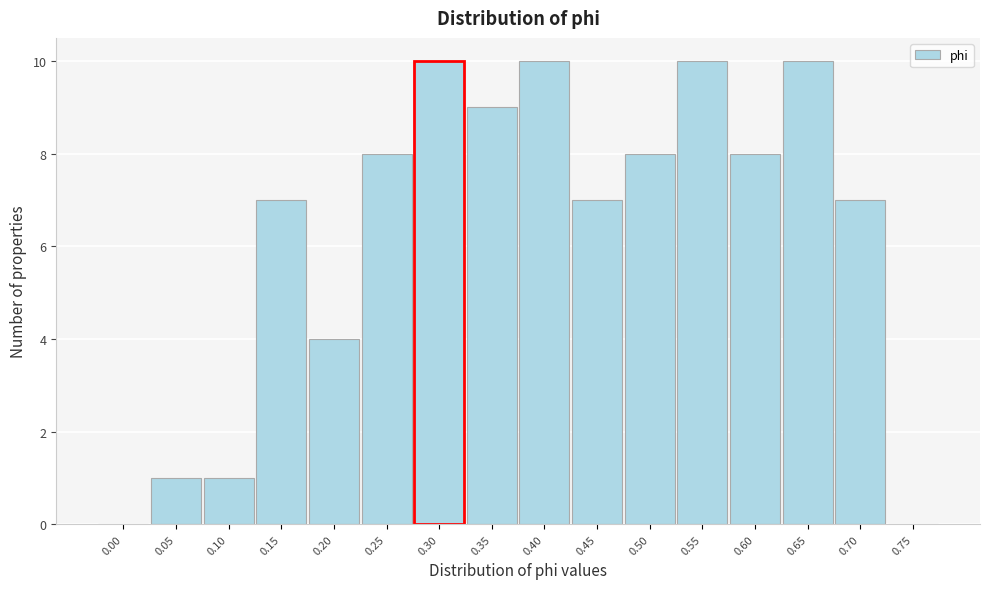

Reading left to right, list all the values displayed in this chart.

0.00=0	0.05=1	0.10=1	0.15=7	0.20=4	0.25=8	0.30=10	0.35=9	0.40=10	0.45=7	0.50=8	0.55=10	0.60=8	0.65=10	0.70=7	0.75=0